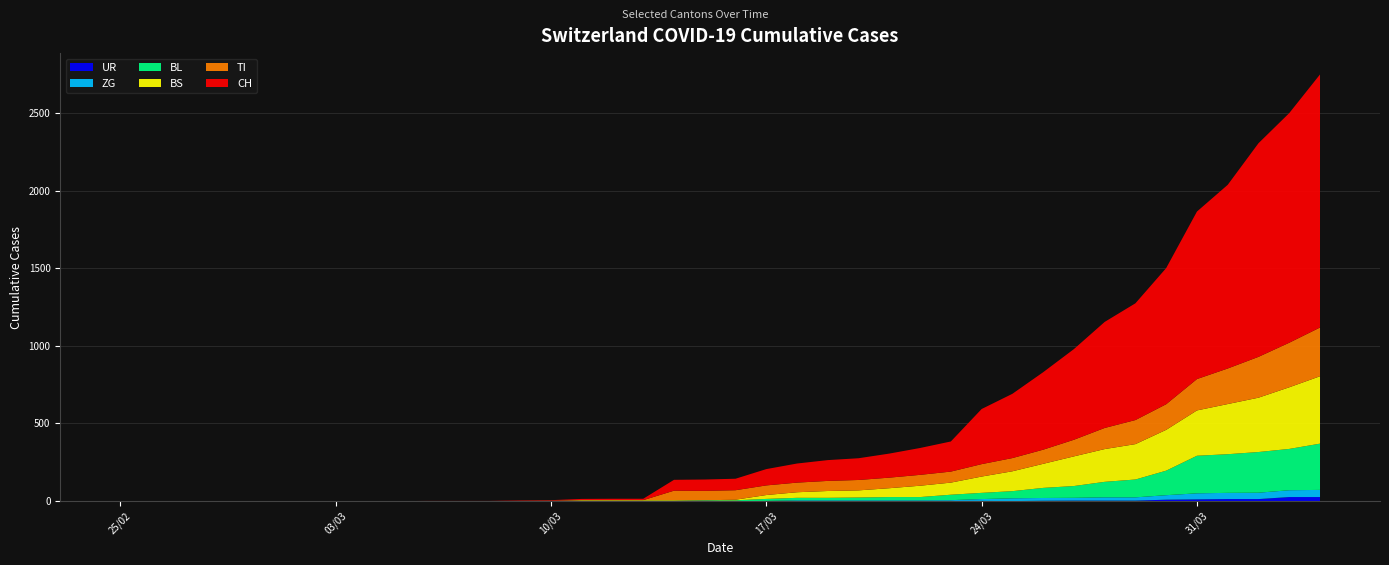

Reading left to right, extract all data points from this chart.

CH: 0=0	1=0	2=0	3=0	4=0	5=0	6=0	7=0	8=0	9=0	10=1	11=1	12=1	13=3	14=4	15=8	16=9	17=9	18=70	19=73	20=74	21=105	22=123	23=134	24=140	25=155	26=173	27=194	28=355	29=414	30=499	31=584	32=683	33=752	34=877	35=1079	36=1183	37=1376	38=1479	39=1630
TI: 0=0	1=0	2=0	3=0	4=0	5=0	6=0	7=0	8=0	9=0	10=0	11=0	12=0	13=0	14=0	15=0	16=0	17=0	18=61	19=61	20=61	21=62	22=62	23=65	24=67	25=68	26=70	27=71	28=80	29=85	30=91	31=107	32=136	33=155	34=165	35=202	36=229	37=263	38=287	39=314
BS: 0=0	1=0	2=0	3=0	4=0	5=0	6=0	7=0	8=0	9=0	10=0	11=0	12=0	13=0	14=0	15=4	16=4	17=4	18=4	19=0	20=4	21=25	22=36	23=44	24=46	25=57	26=73	27=78	28=105	29=128	30=155	31=191	32=211	33=228	34=263	35=292	36=323	37=350	38=397	39=434
BL: 0=0	1=0	2=0	3=0	4=0	5=0	6=0	7=0	8=0	9=0	10=0	11=0	12=0	13=1	14=2	15=2	16=2	17=2	18=2	19=5	20=5	21=13	22=16	23=16	24=18	25=21	26=21	27=35	28=40	29=46	30=65	31=76	32=100	33=115	34=158	35=242	36=249	37=262	38=266	39=298
ZG: 0=0	1=0	2=0	3=0	4=0	5=0	6=0	7=0	8=0	9=0	10=0	11=0	12=0	13=0	14=0	15=0	16=0	17=0	18=0	19=0	20=0	21=1	22=5	23=5	24=5	25=5	26=5	27=5	28=12	29=18	30=18	31=18	32=21	33=21	34=29	35=39	36=40	37=41	38=44	39=46
UR: 0=0	1=0	2=0	3=0	4=0	5=0	6=0	7=0	8=0	9=0	10=0	11=0	12=0	13=0	14=0	15=0	16=0	17=0	18=0	19=0	20=0	21=0	22=0	23=0	24=0	25=0	26=0	27=1	28=1	29=0	30=2	31=3	32=3	33=3	34=9	35=11	36=13	37=13	38=26	39=26